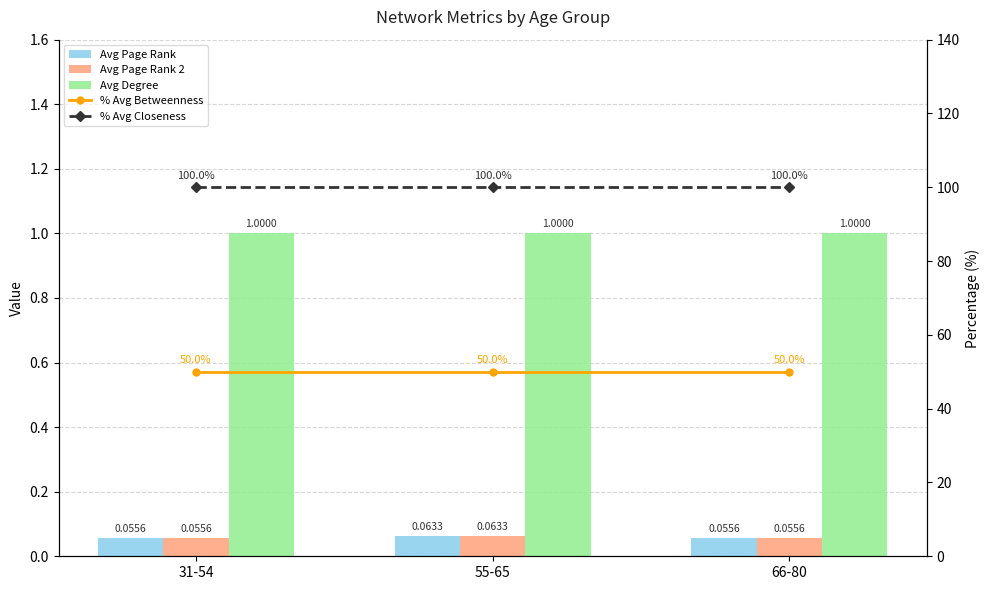

At which label is % Avg Betweenness closest to 50?

31-54